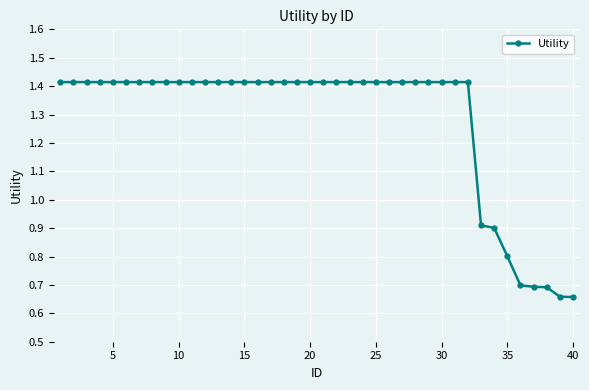

What is the average value?

1.3